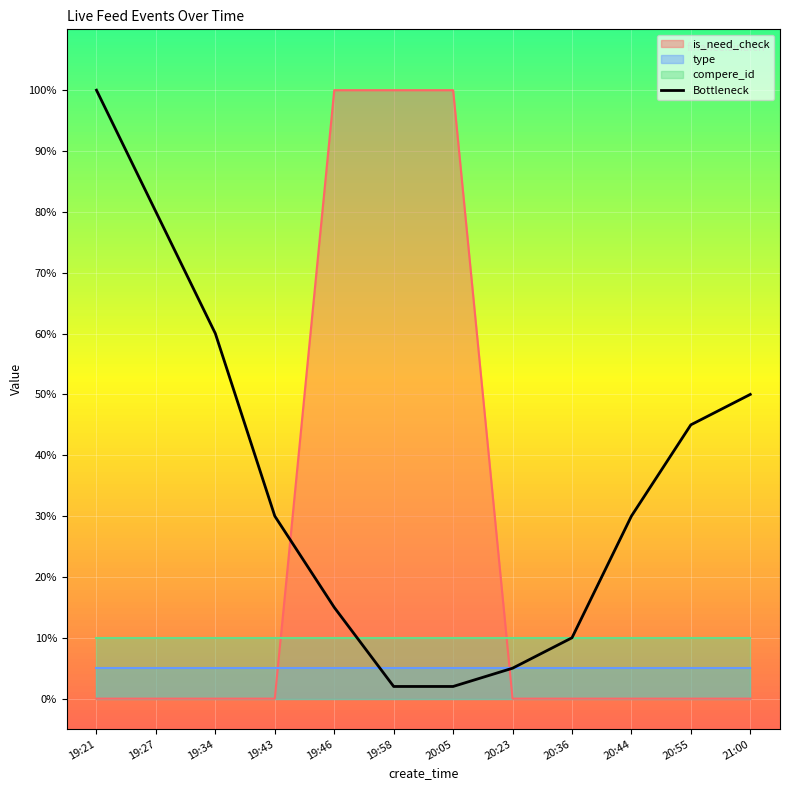

What is the value of the 9th point from the left?

0.1